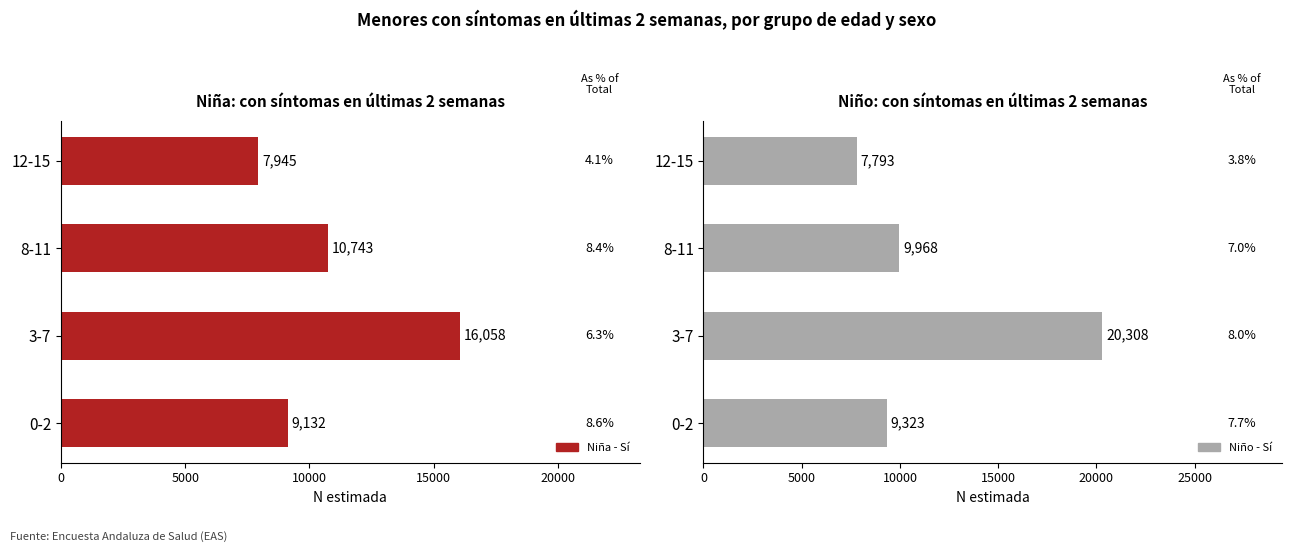

How many values in the Niño - Sí (N estimada) series exceed 9968?

1